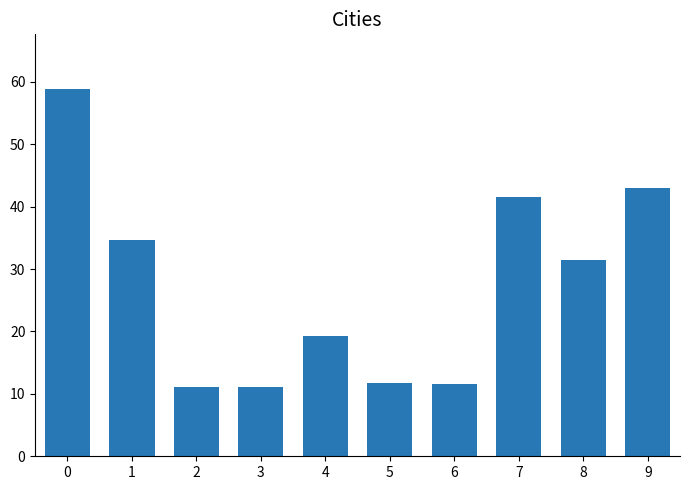

How many distinct data groups are displayed?

1